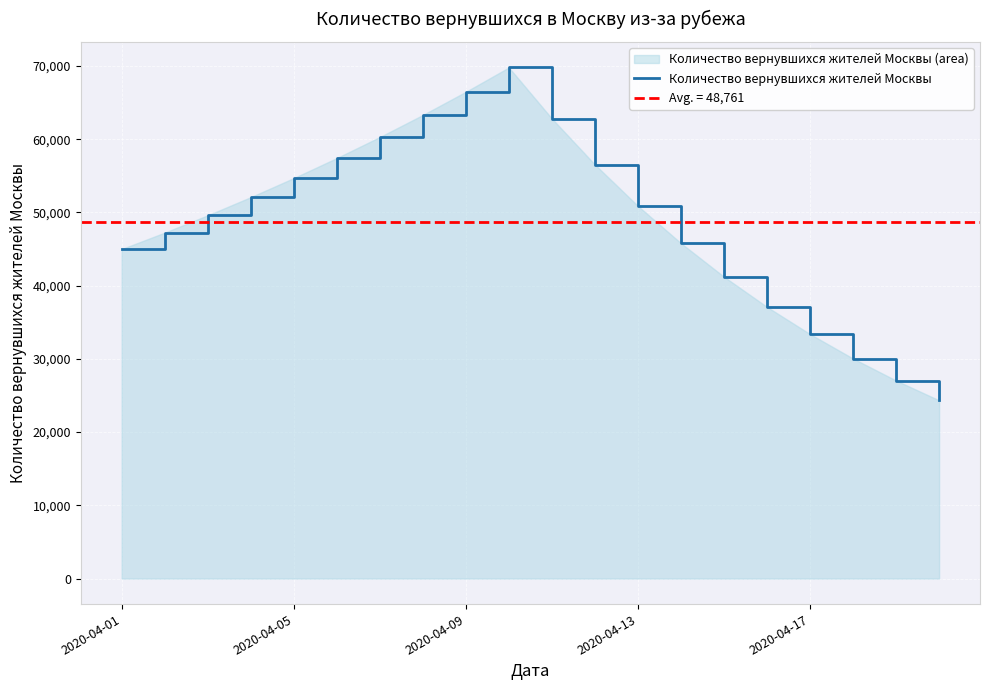

How many lines are shown in the chart?

1